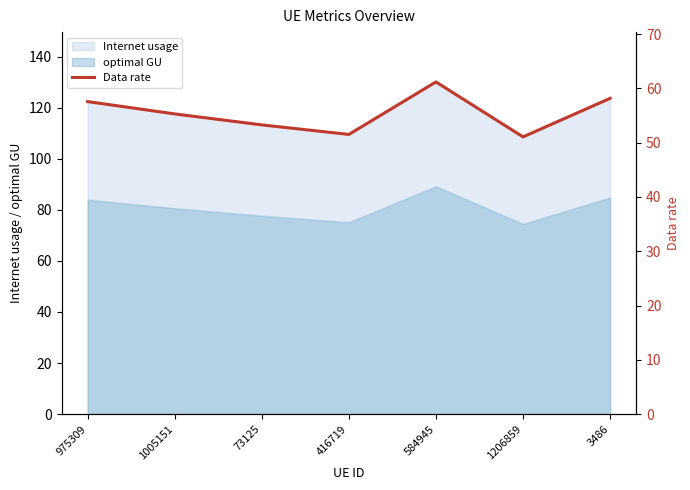

Reading left to right, what are all the values shown in this chart?

57.6	55.3	53.3	51.5	61.2	51.1	58.2